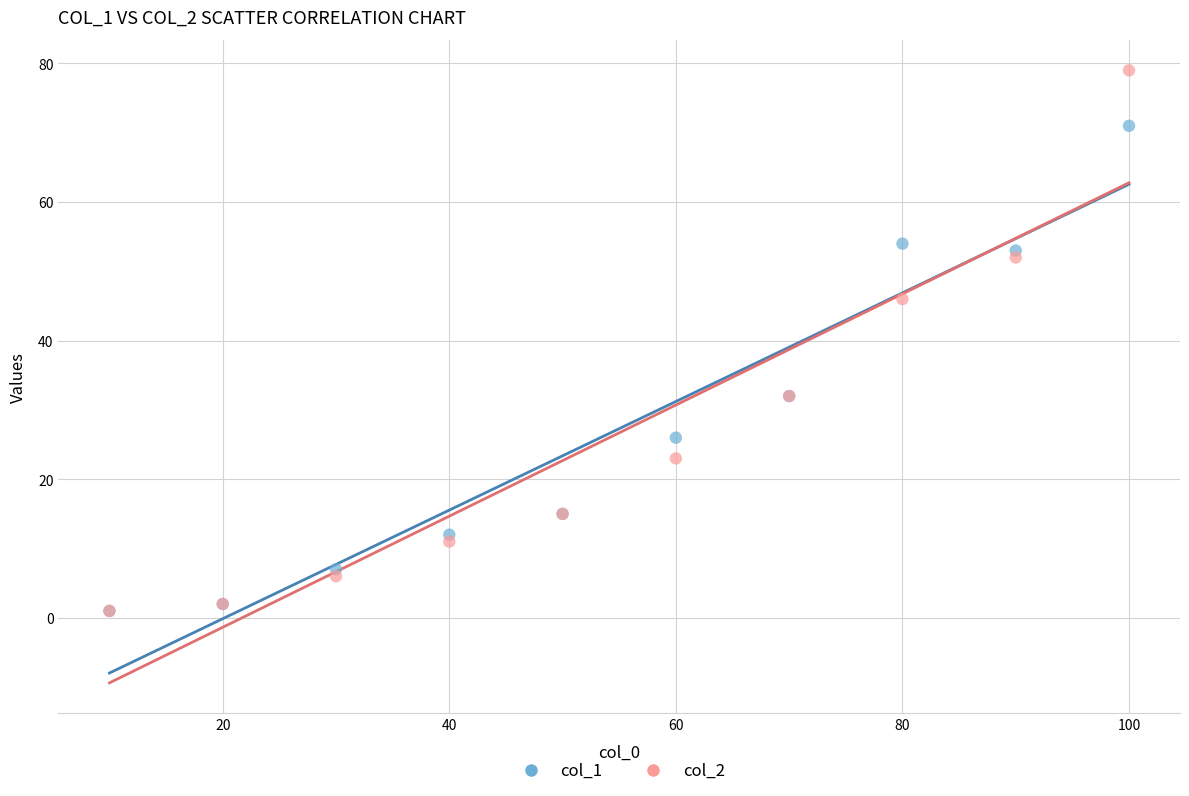

Across all series, what Y value is closest to 40?

46